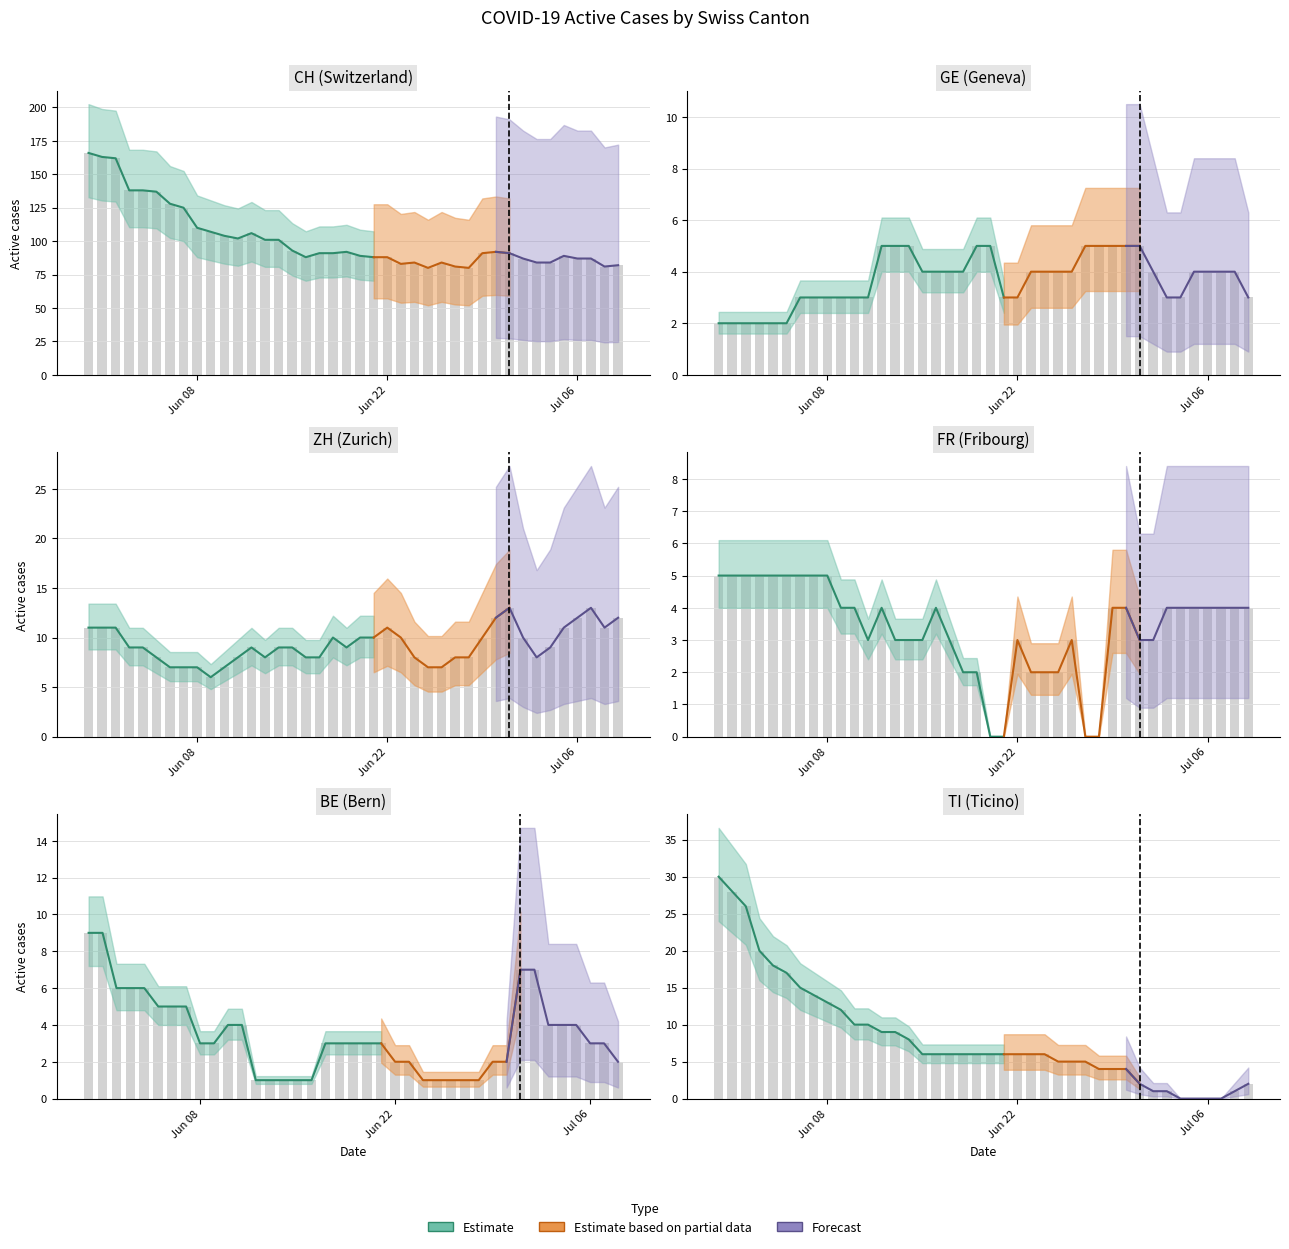

Read the TI value at GE, to the nearest 5.

30